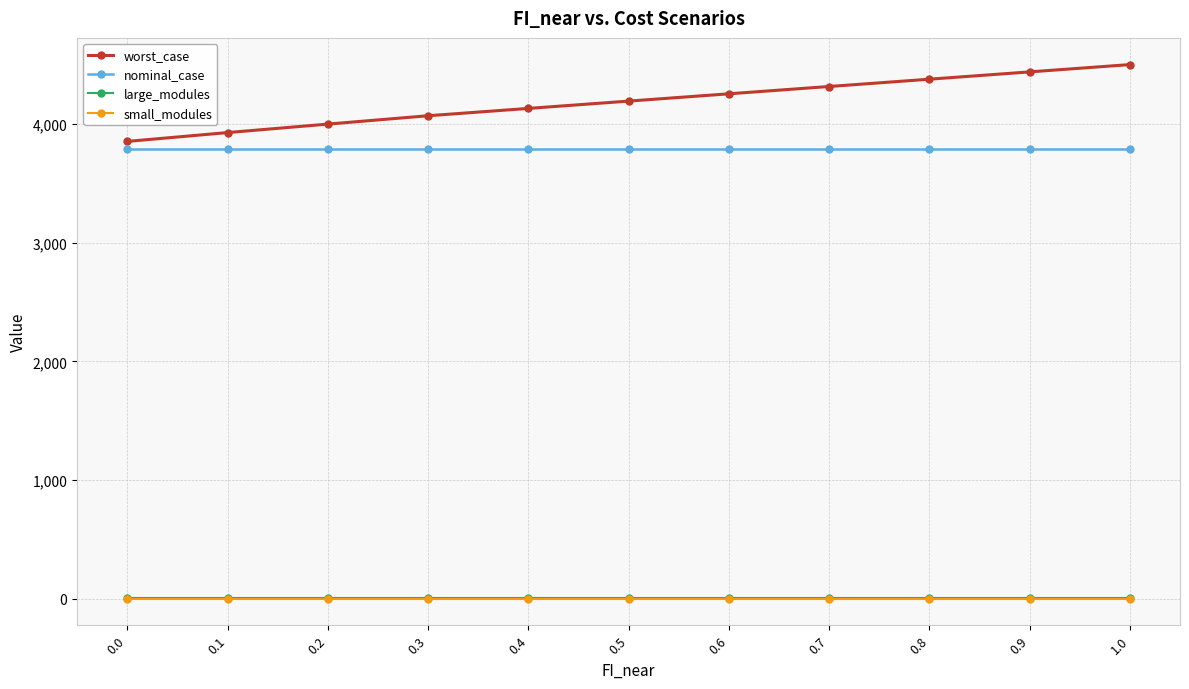

True or false: small_modules and worst_case intersect in this chart.

False